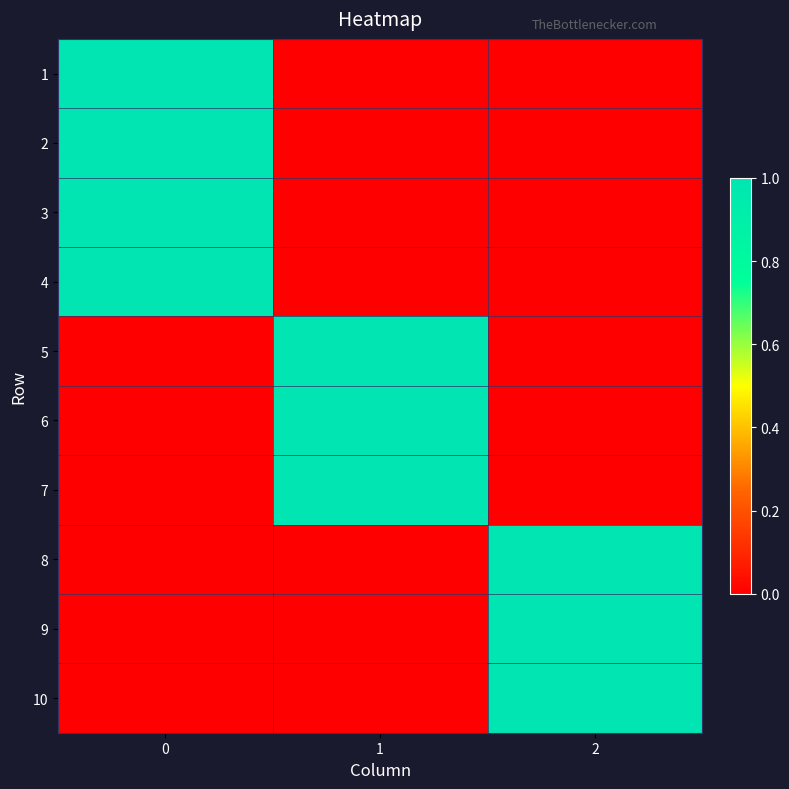

What is the total value across all series at 0?

4